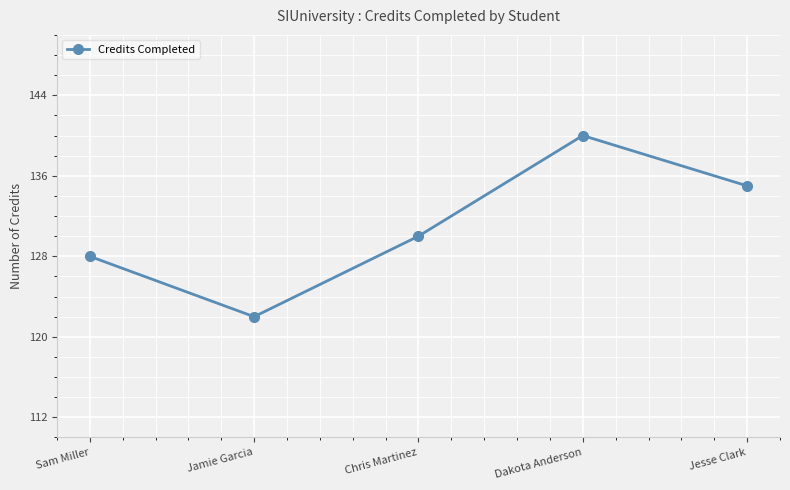

What is the label of the 4th point from the left?

Dakota Anderson